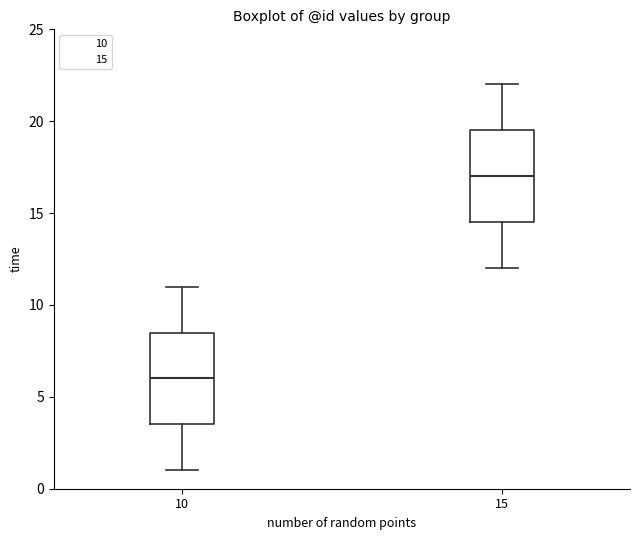

Reading left to right, transcribe this box plot: for each box, give where its median line is, the range the box spans, and where its two whiskers end, as read against the y-axis. The values are not printed on the chart, so give them approximately, as read against the axis.

10: median 6.0, box 3.5 to 8.5, whiskers 1.0 to 11.0
15: median 17.0, box 14.5 to 19.5, whiskers 12.0 to 22.0